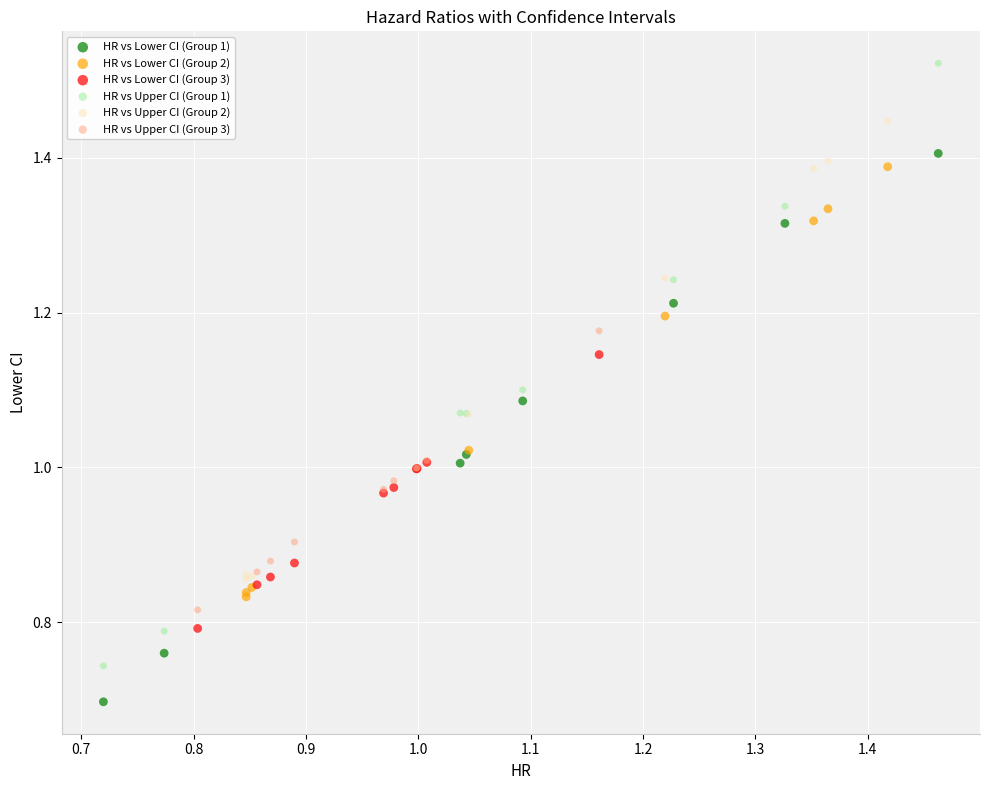

Which series contains the highest Y value?

HR vs Upper CI (Group 1)